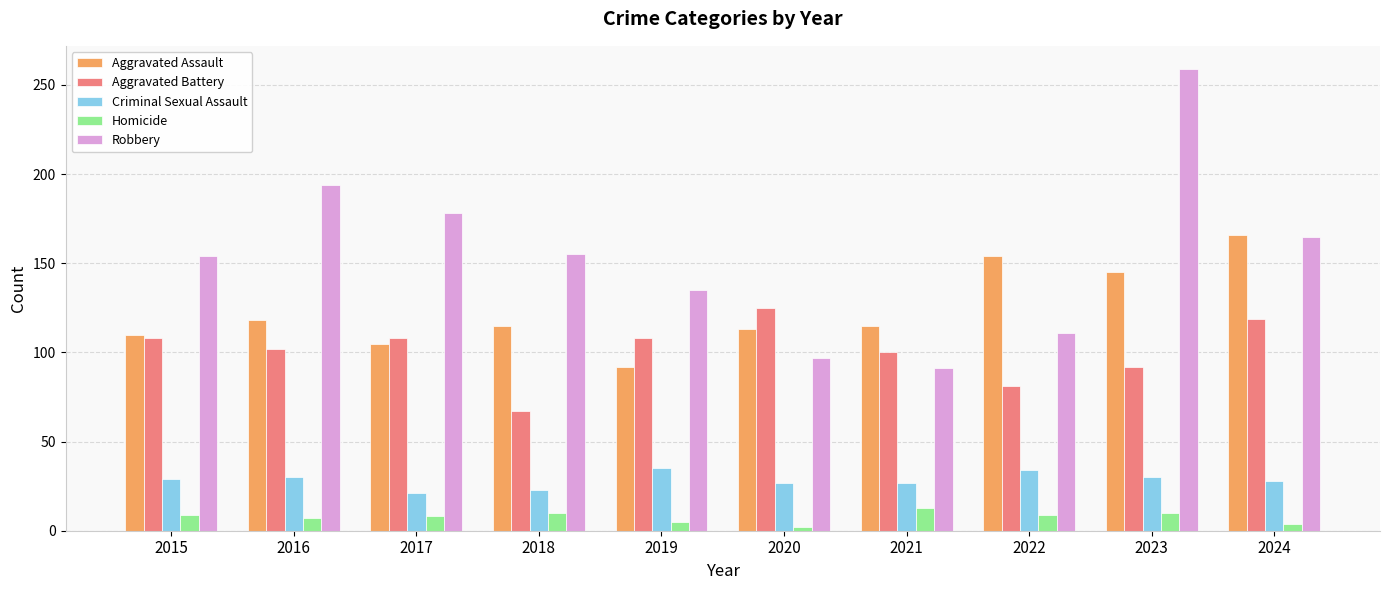

The value of Robbery at 2017 is 42. True or false?

False